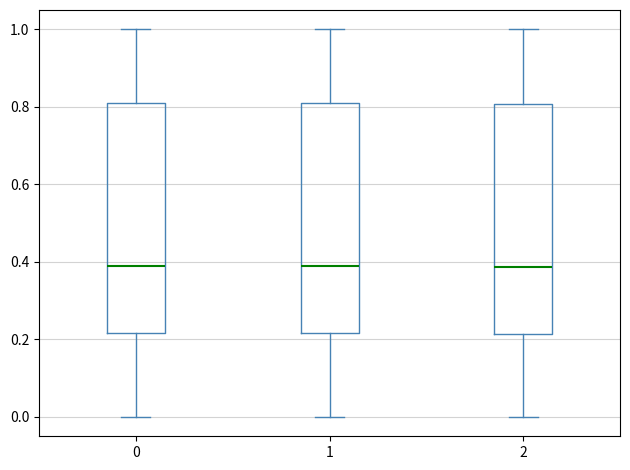

Reading left to right, read every box against the y-axis: the position of its median line, the range the box covers, and the ends of its whiskers. The values are not printed on the chart, so give them approximately, as read against the axis.

0: median 0.38, box 0.22 to 0.82, whiskers 0.00 to 1.00
1: median 0.38, box 0.22 to 0.82, whiskers 0.00 to 1.00
2: median 0.38, box 0.22 to 0.80, whiskers 0.00 to 1.00